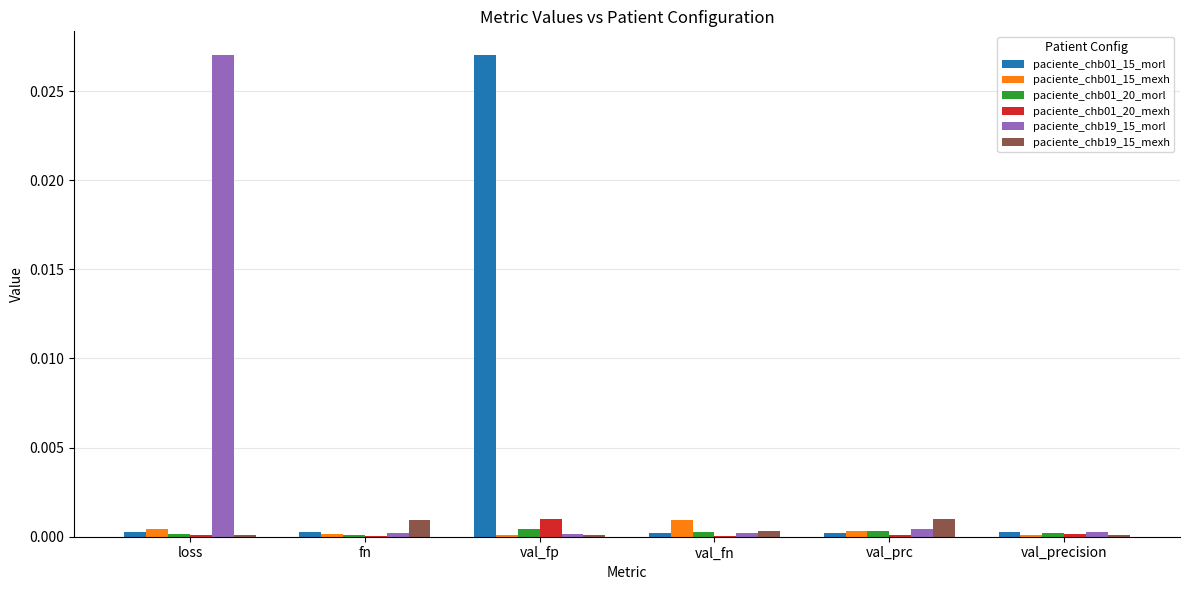

At which label does paciente_chb19_15_morl reach its peak?

loss